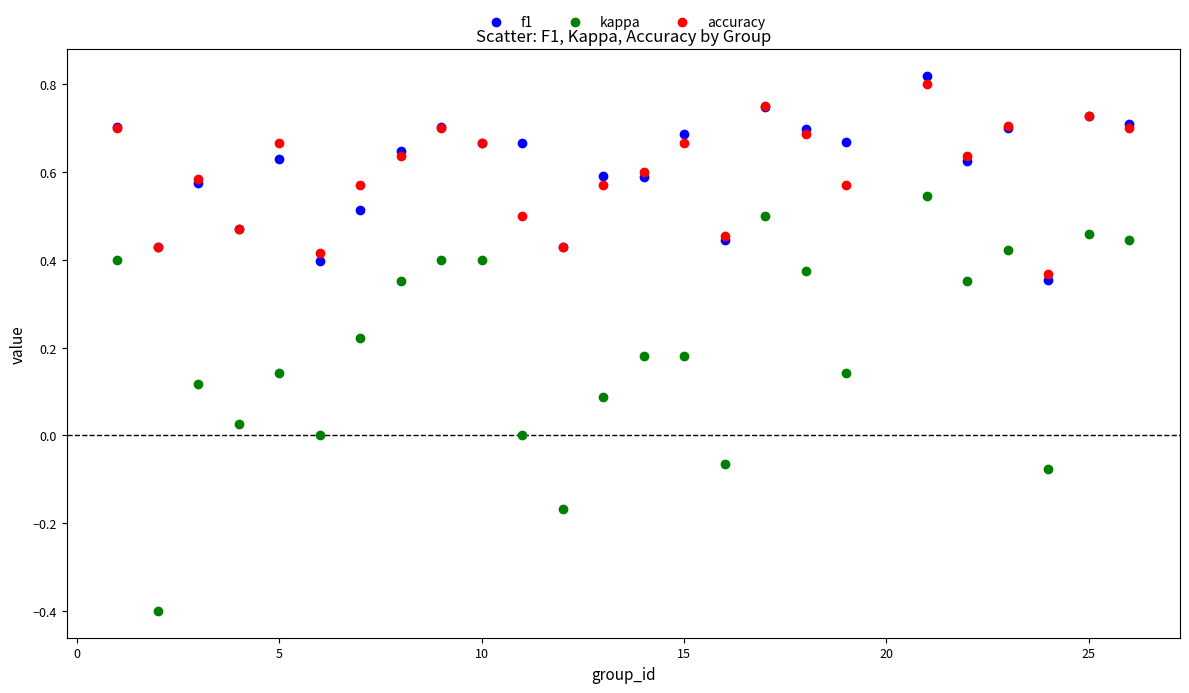

Which series has the widest spread of Y values?

kappa